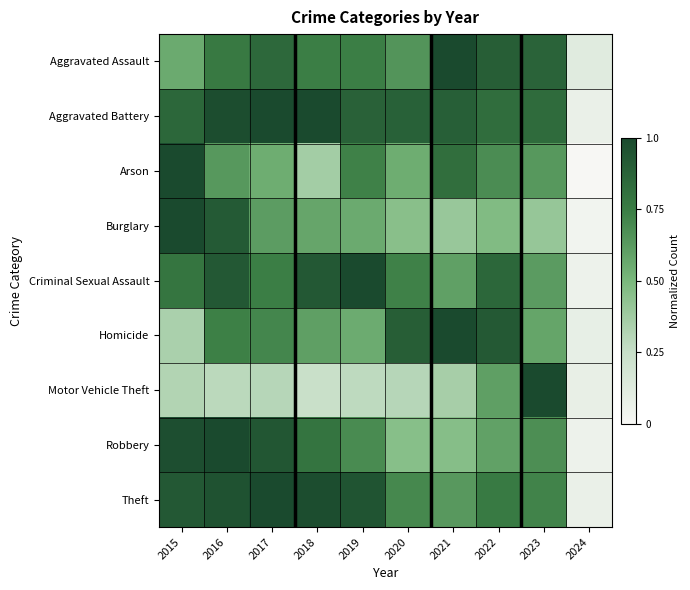

At 2018, list the series in order from largest to smallest.

Aggravated Battery, Theft, Criminal Sexual Assault, Robbery, Aggravated Assault, Homicide, Burglary, Arson, Motor Vehicle Theft